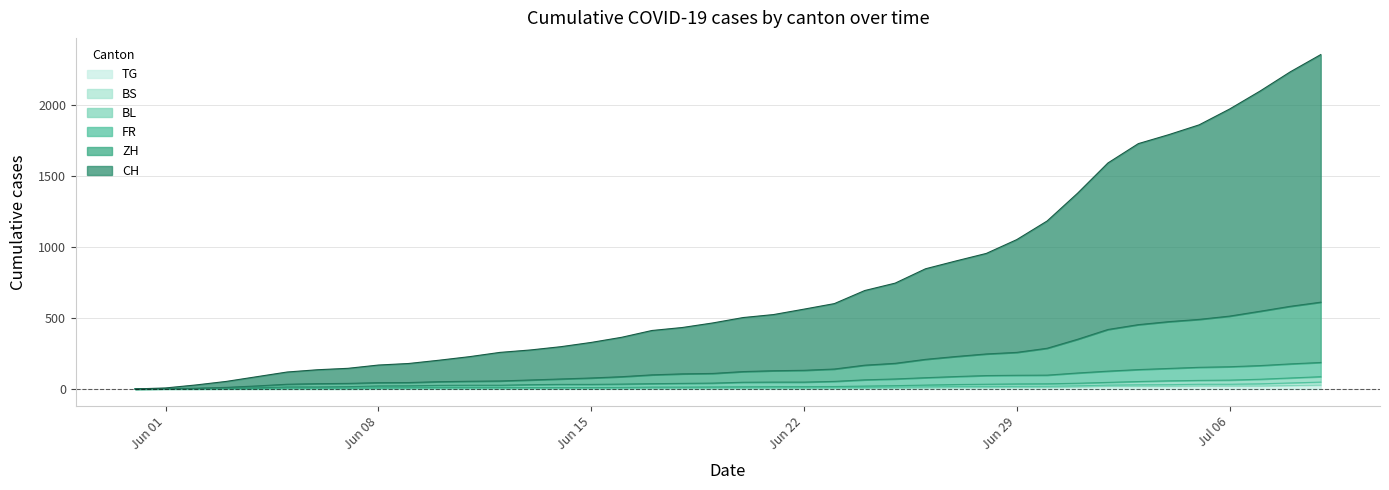

What value does the CH series have at 2020-06-30?

1181